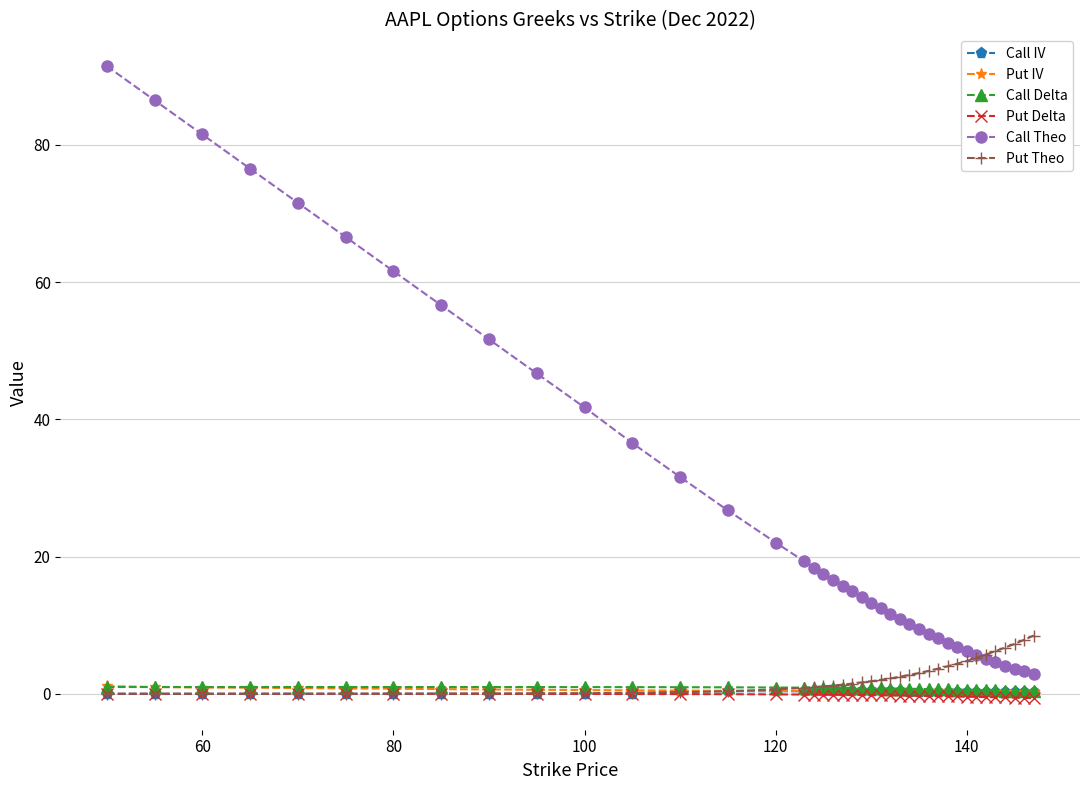

How many categories are shown in the chart?

40